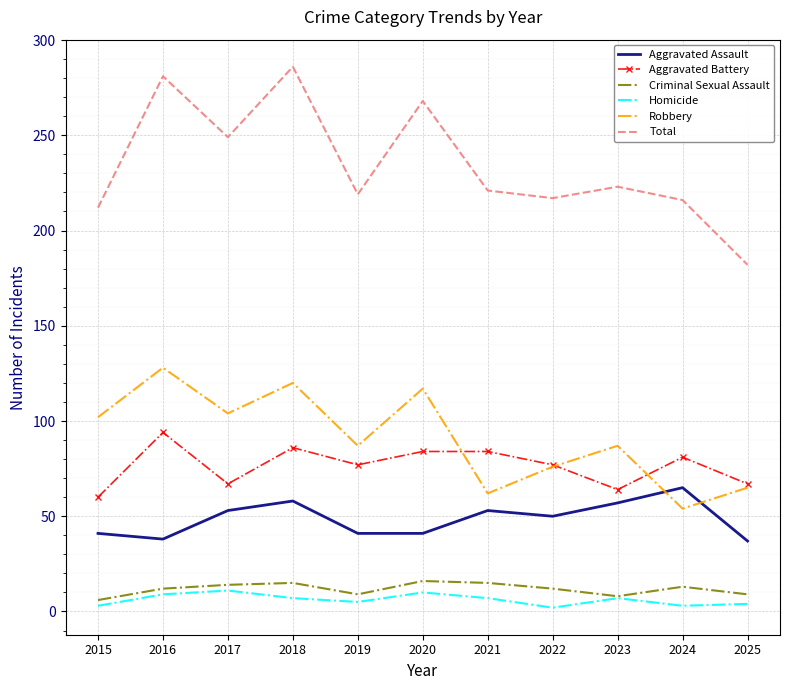

Is it true that Aggravated Battery equals 106 at 2023?

False